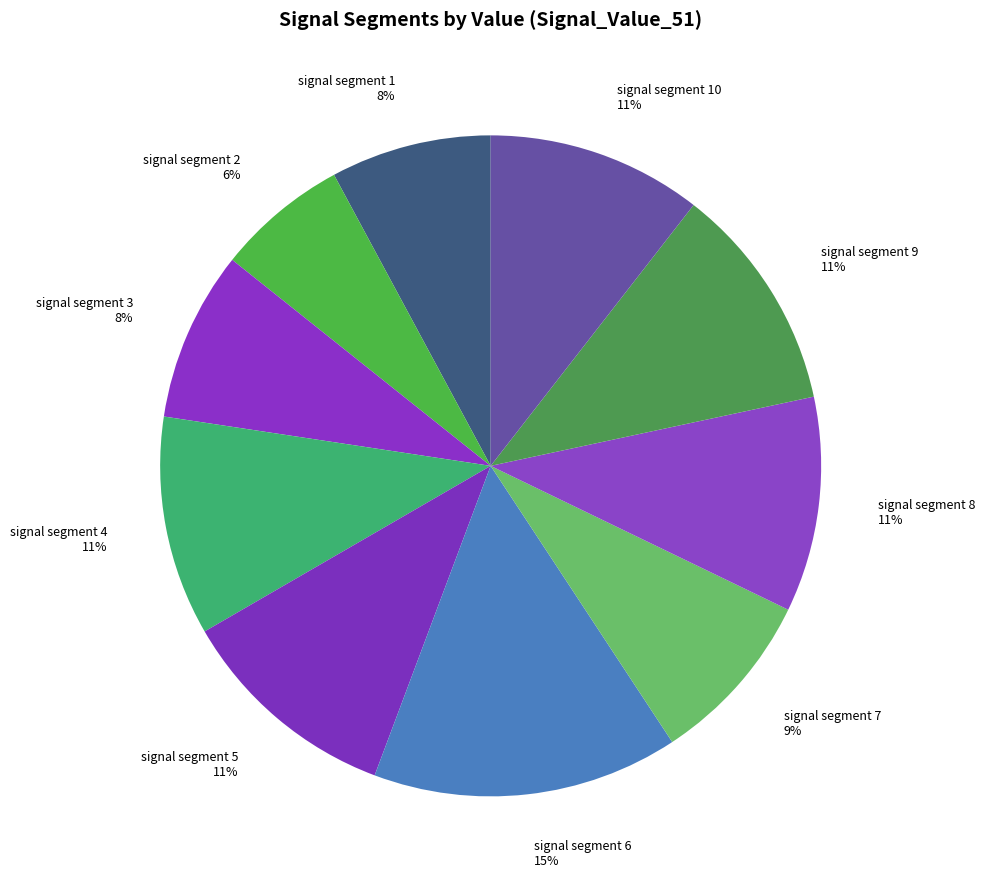

Is it true that signal segment 9 is 22% of the pie?

False